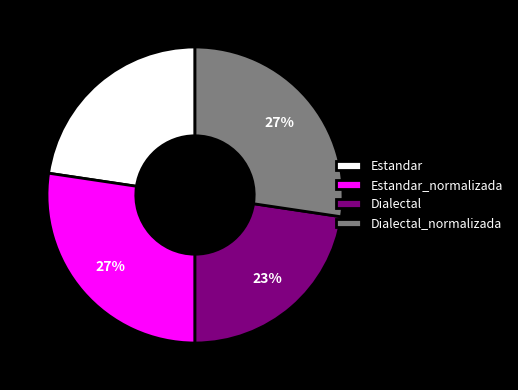

How many segments does this pie chart have?

4